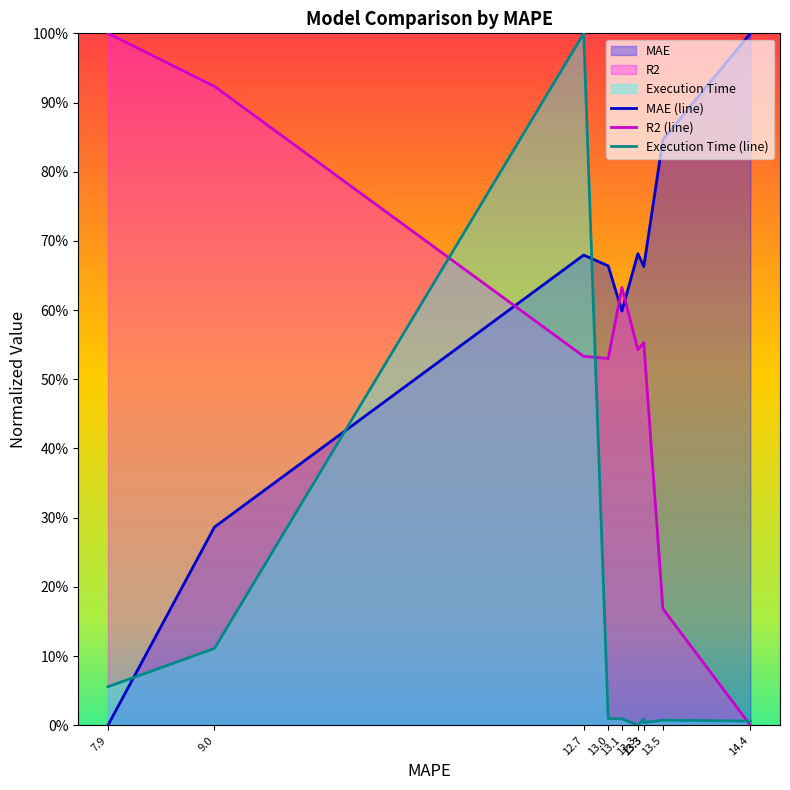

At which category is the sum across all series the highest?

12.7